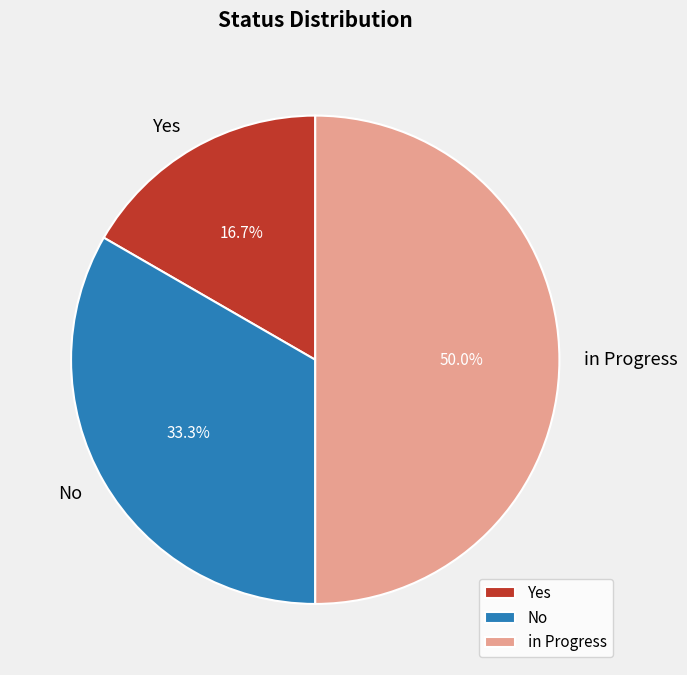

Which has a higher value, No or in Progress?

in Progress